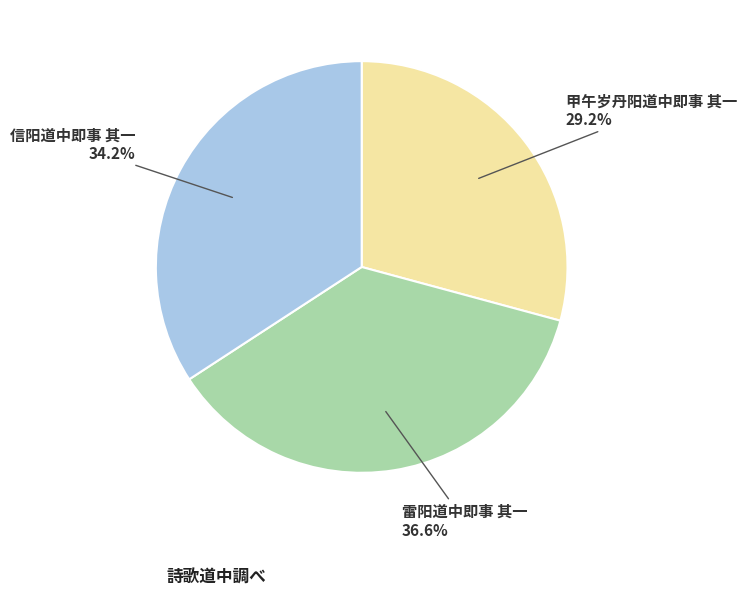

True or false: 雷阳道中即事 其一 accounts for 37% of the total.

True